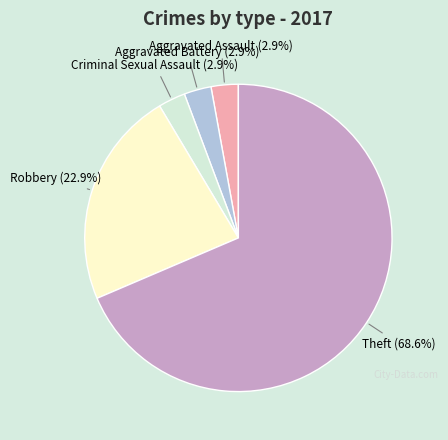

Is there a majority slice in this chart?

Yes